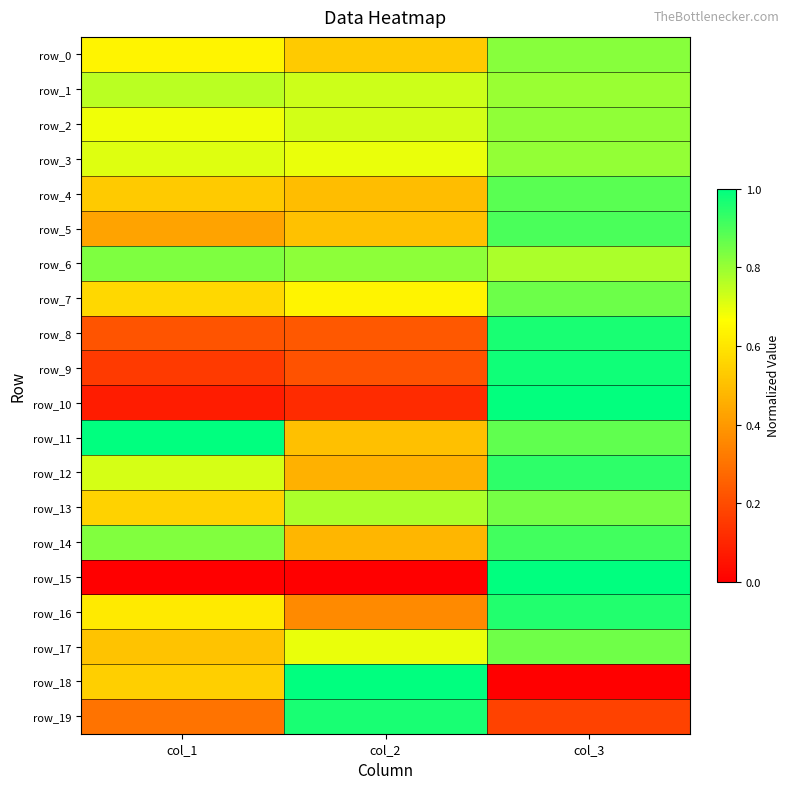

Reading right to left, extract all data points from this chart.

row_0: 0.8	0.5	0.6
row_1: 0.8	0.7	0.8
row_2: 0.8	0.7	0.7
row_3: 0.8	0.7	0.7
row_4: 0.9	0.5	0.5
row_5: 0.9	0.5	0.4
row_6: 0.8	0.8	0.8
row_7: 0.9	0.6	0.6
row_8: 1.0	0.2	0.2
row_9: 1.0	0.2	0.2
row_10: 1.0	0.1	0.1
row_11: 0.9	0.5	1.0
row_12: 0.9	0.5	0.7
row_13: 0.8	0.8	0.5
row_14: 0.9	0.5	0.8
row_15: 1.0	0.0	0.0
row_16: 1.0	0.4	0.6
row_17: 0.9	0.7	0.5
row_18: 0.0	1.0	0.5
row_19: 0.2	1.0	0.3